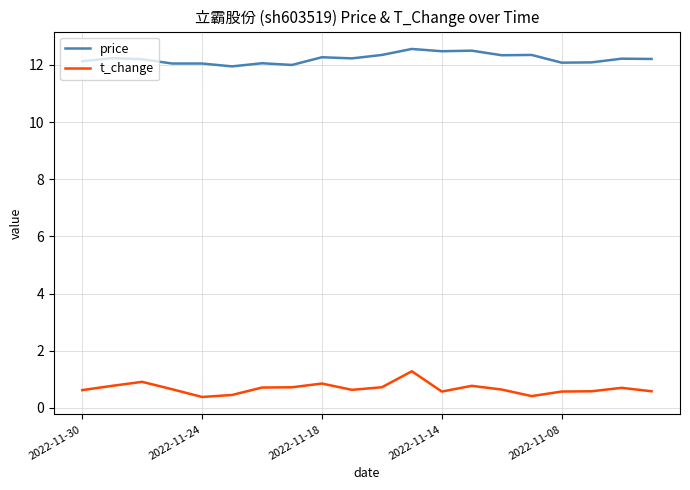

Which series has the largest total across all categories?

price